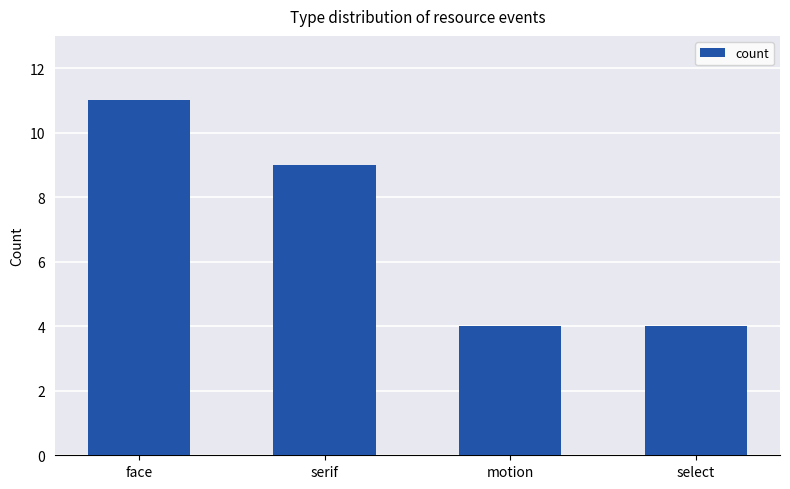

Where is the data nearest to the value 7?

serif